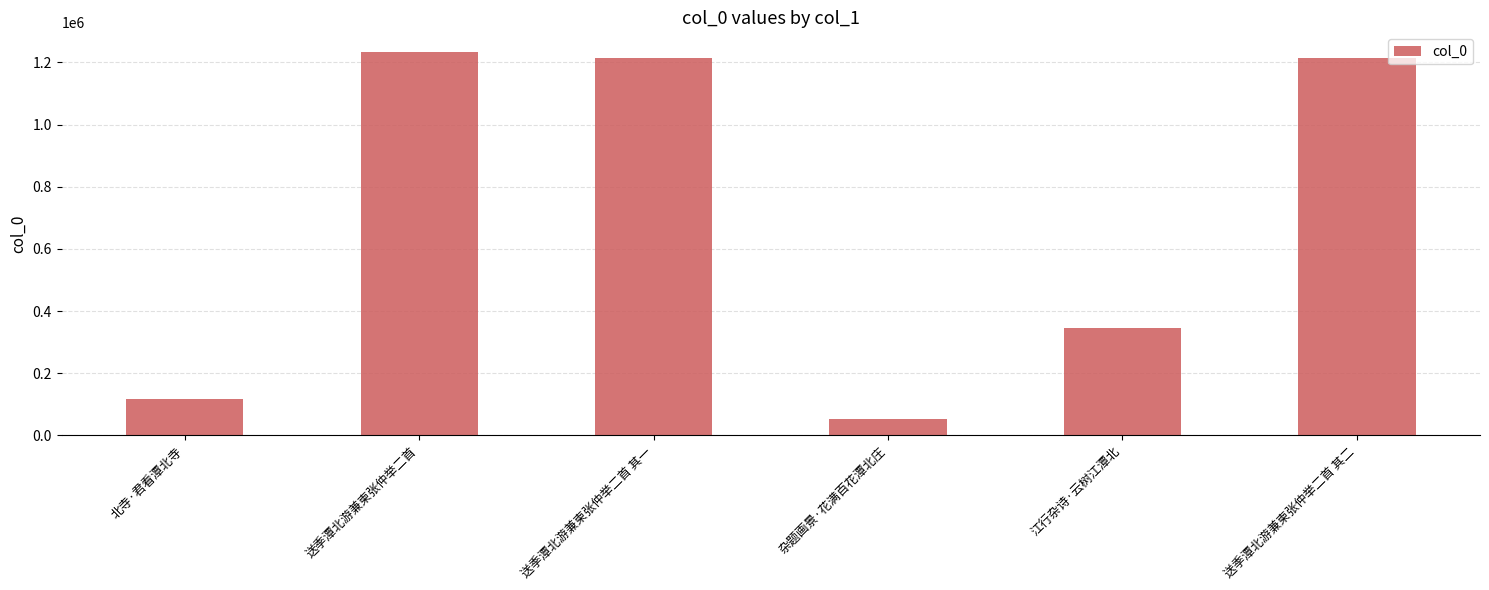

True or false: the data shows 1864958 at 送季潭北游兼柬张仲举二首 其二.

False